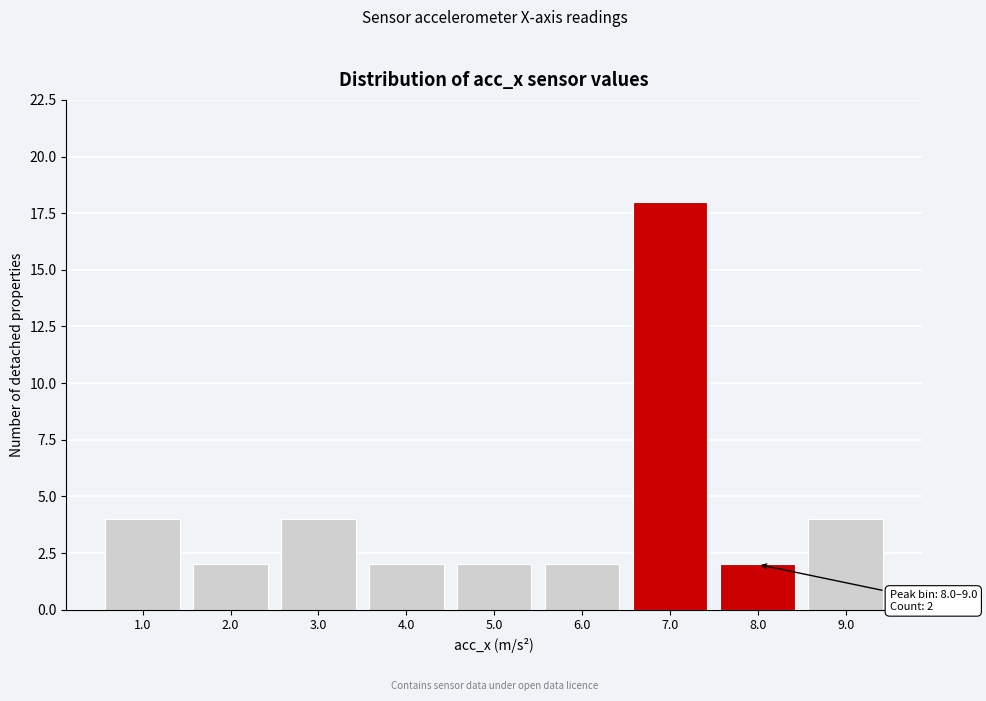

Reading left to right, transcribe all the data shown in this chart.

1.0=4	2.0=2	3.0=4	4.0=2	5.0=2	6.0=2	7.0=18	8.0=2	9.0=4